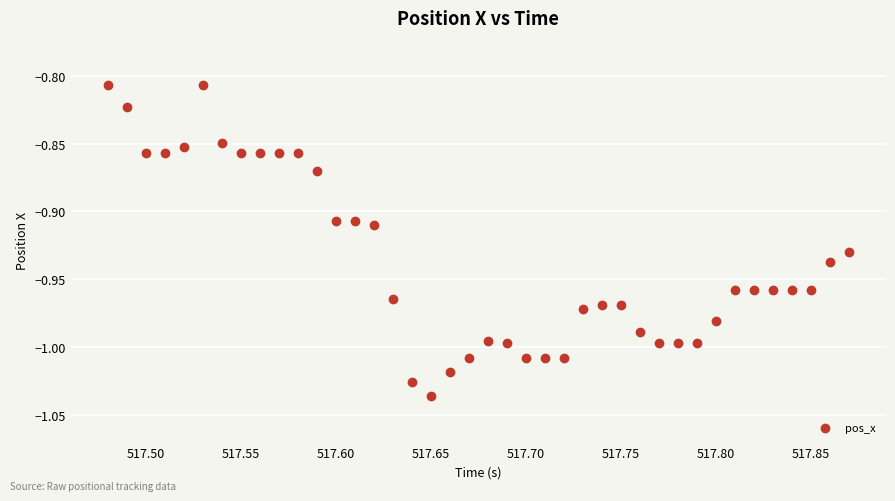

What is the range of X values (max minus min)?

0.4